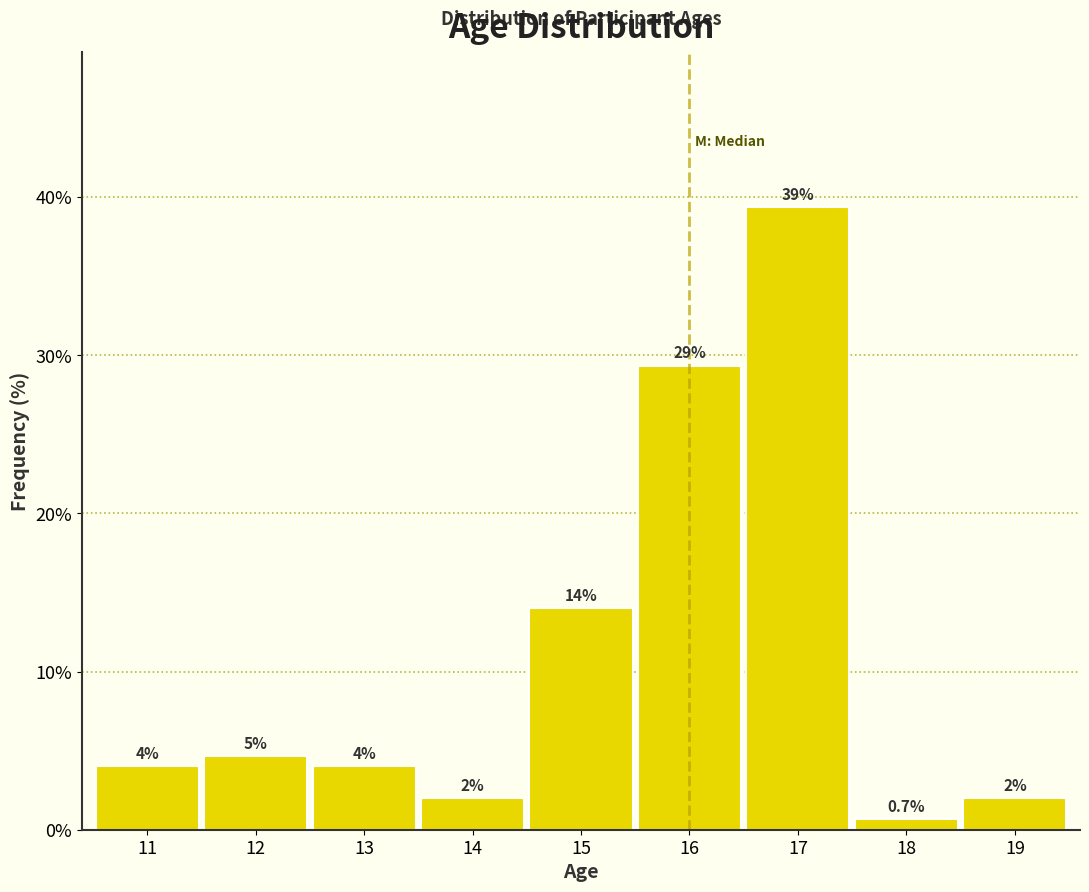

True or false: the data shows 0.5 at 14.

False